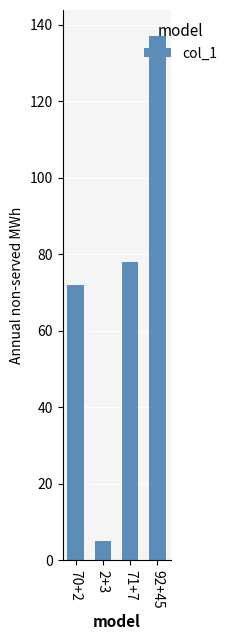

What is the value of the 4th bar from the left?

137